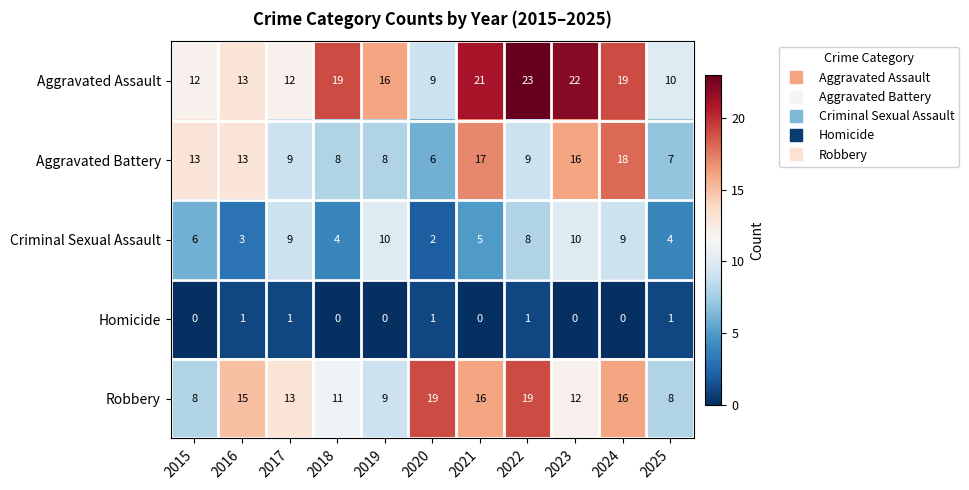

What is the average value of the Aggravated Battery series?

11